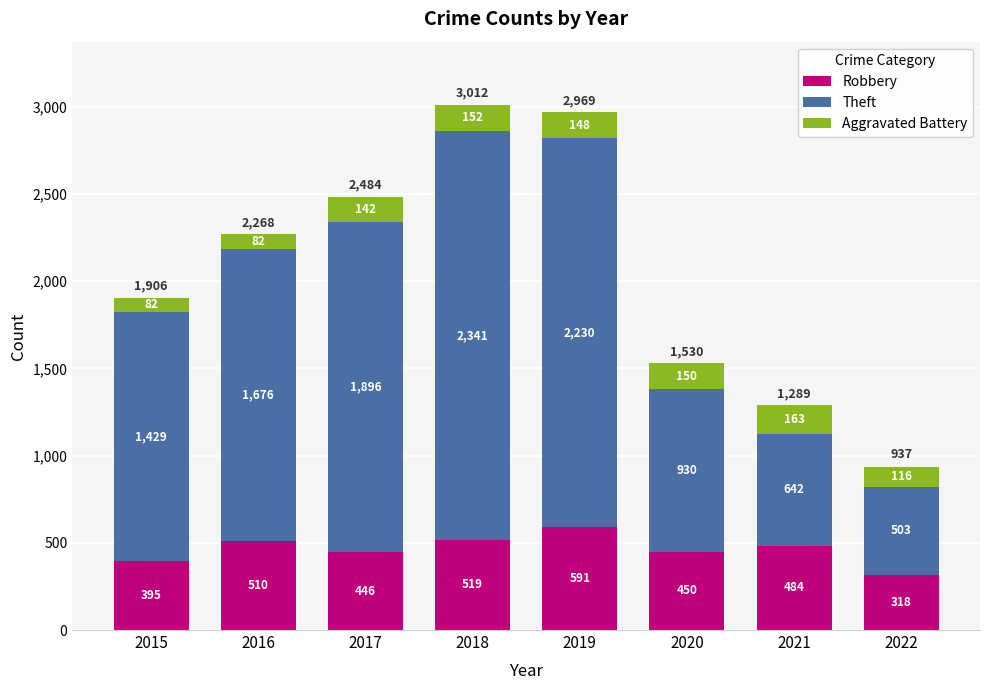

At which label does Robbery reach its minimum?

2022